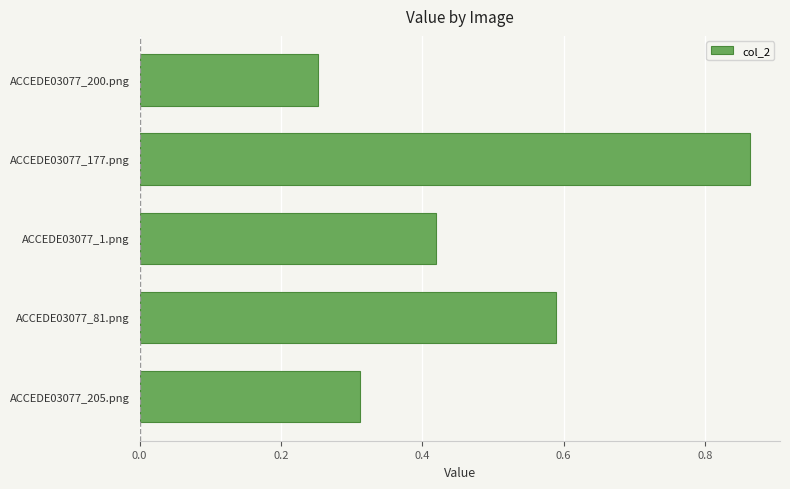

List the labels in order of value, largest first.

ACCEDE03077_177.png, ACCEDE03077_81.png, ACCEDE03077_1.png, ACCEDE03077_205.png, ACCEDE03077_200.png